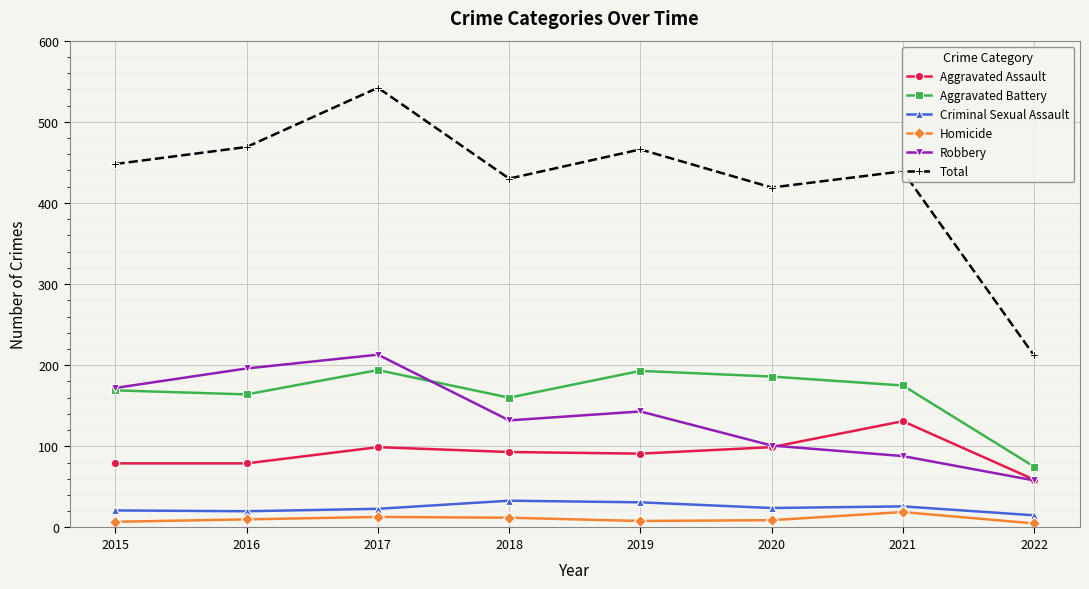

What is the minimum value for Aggravated Assault?

59